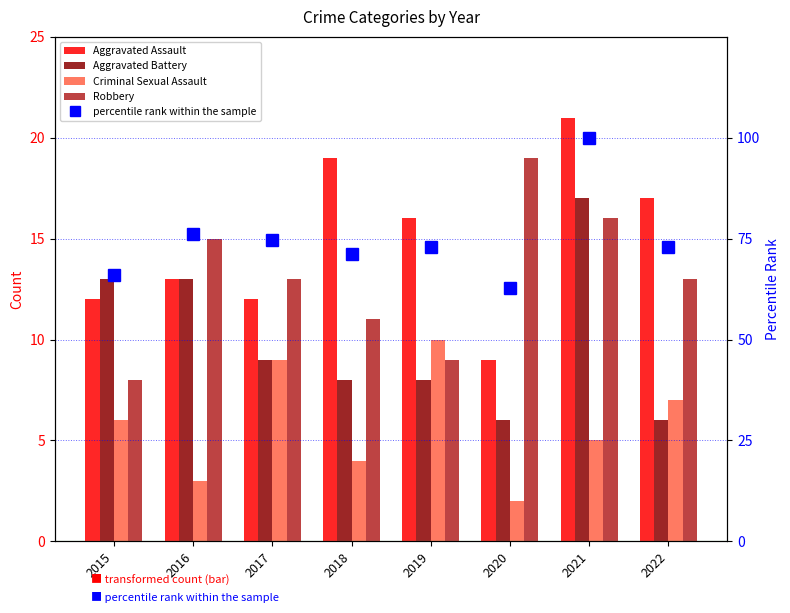

Which series changed the most between 2015 and 2021?

percentile rank within the sample